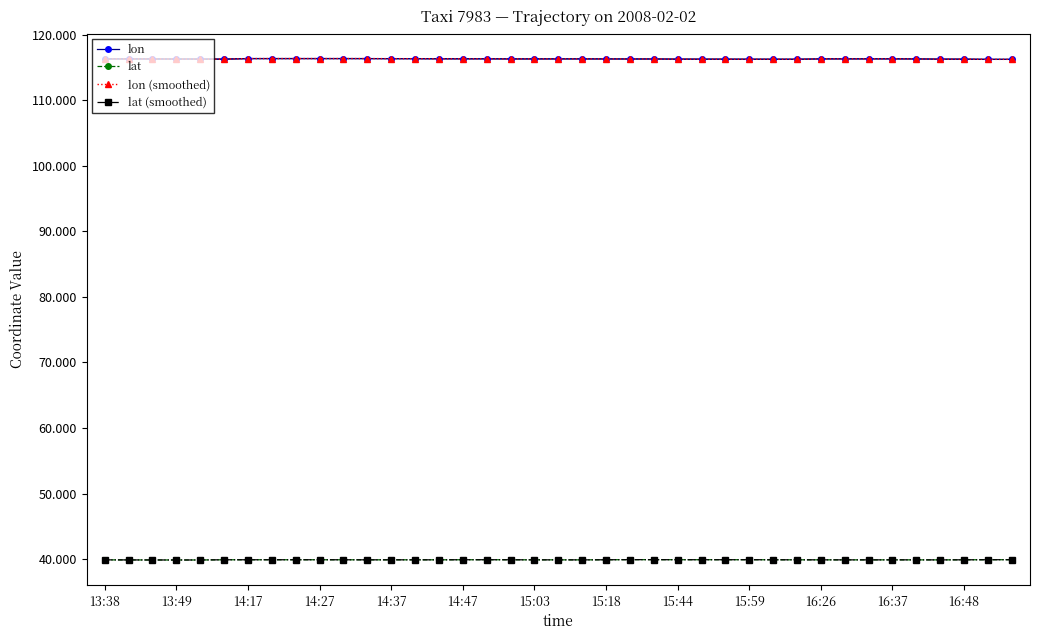

What is the smallest value displayed?

39.9